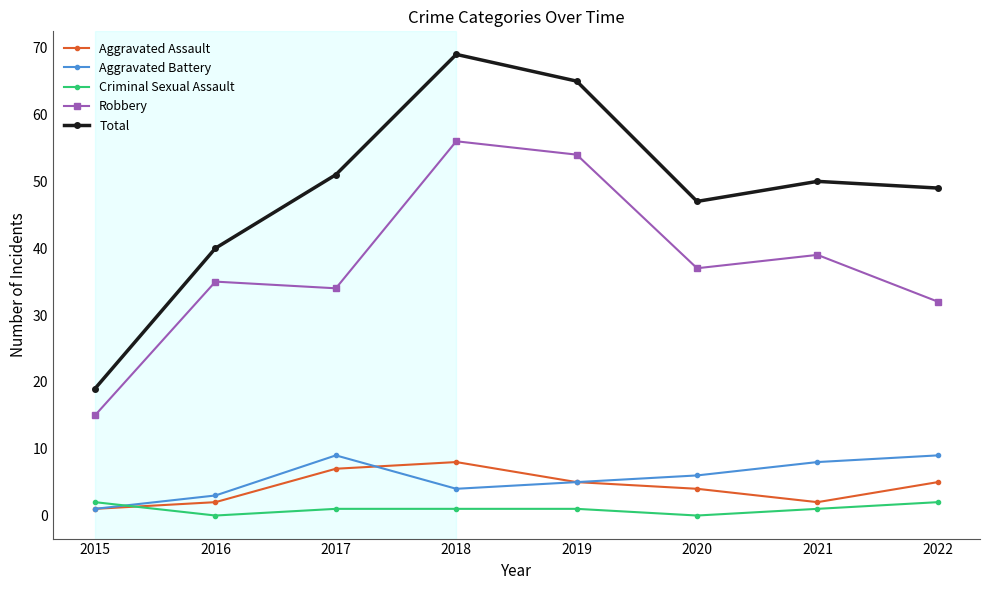

What is the spread (max minus min) of values at 2022?

47